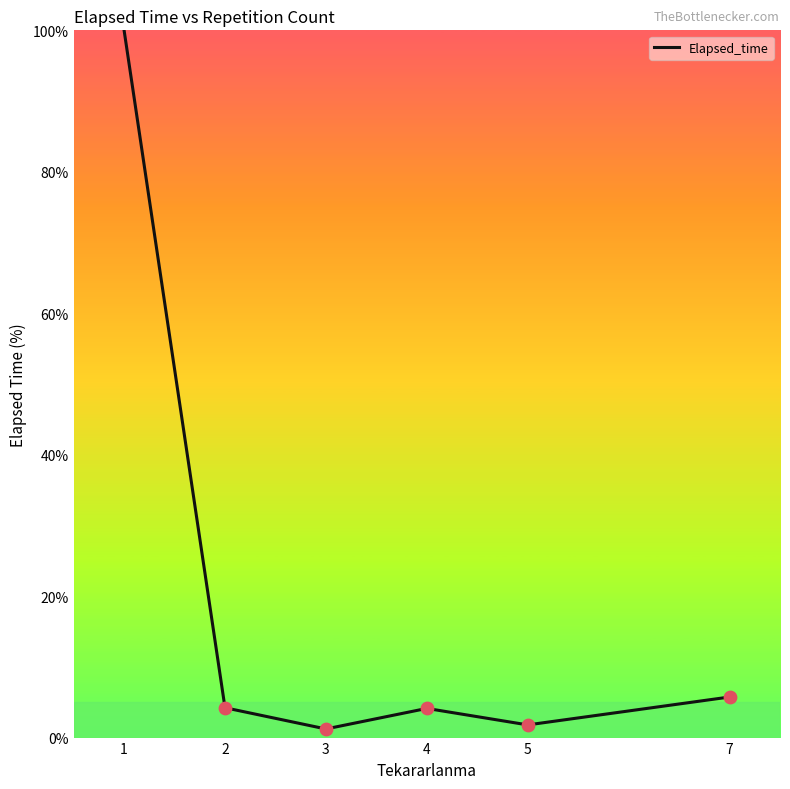

Which has a higher value, 2 or 1?

1